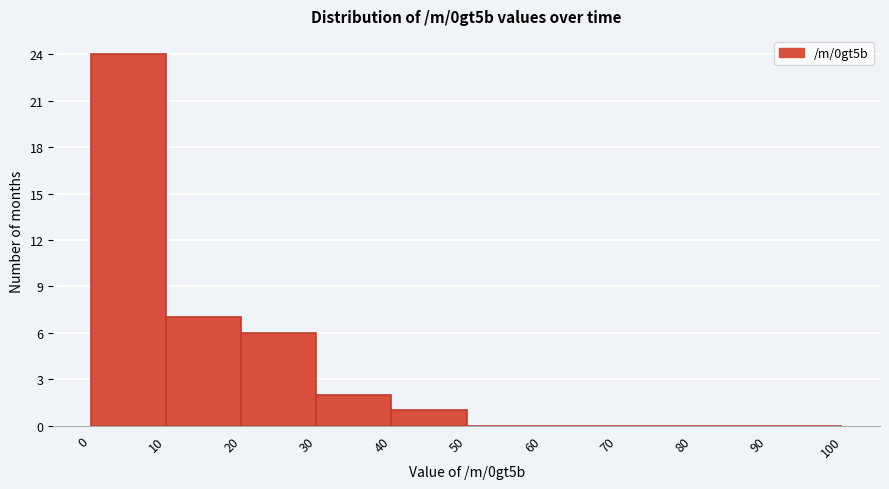

Over which range of the x-axis is the bar tallest?

0 to 10